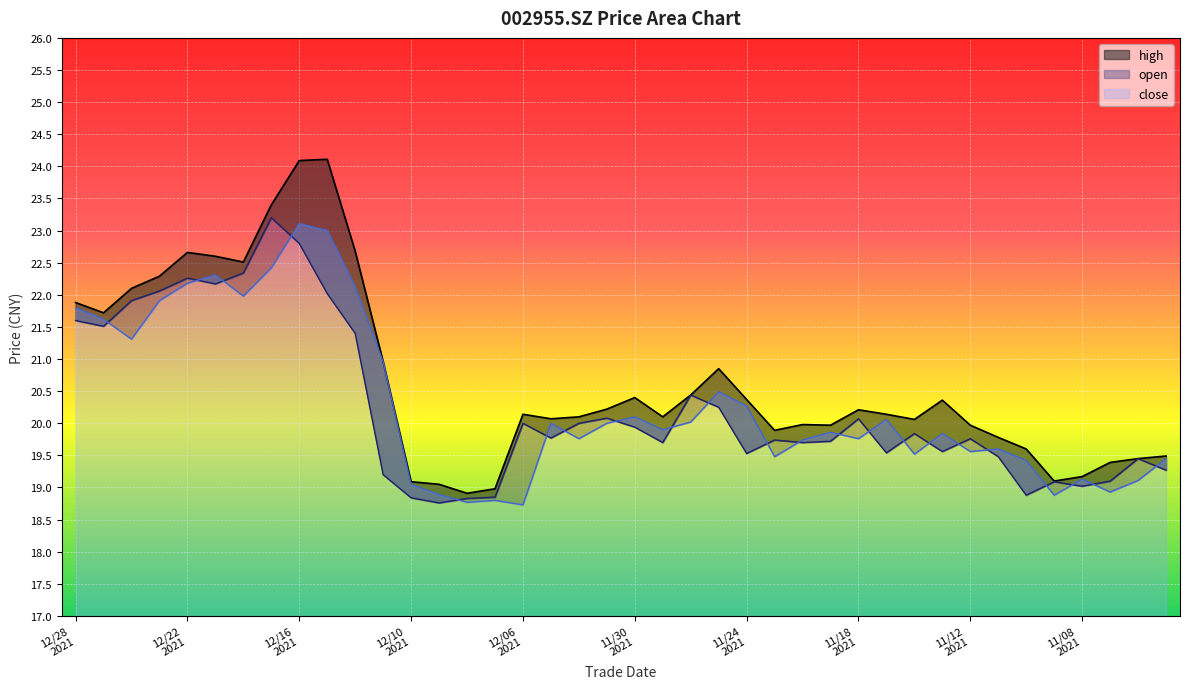

How many values in the open series are below 19?

5